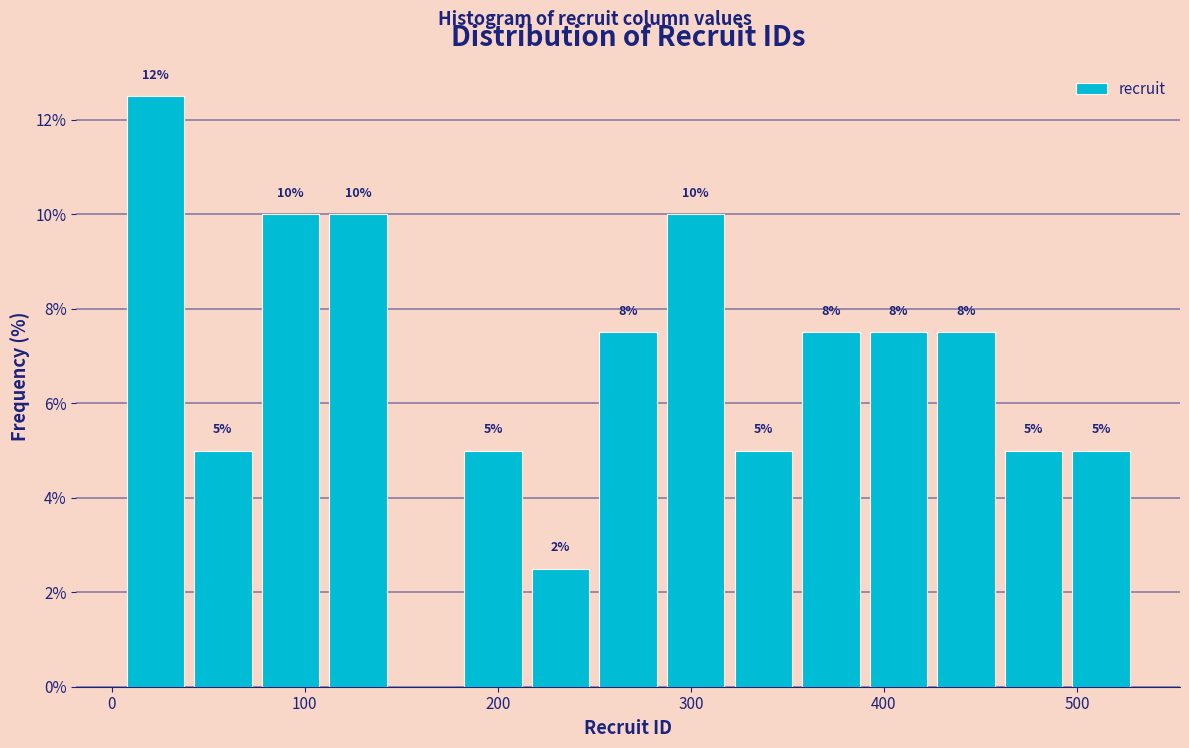

Read against the x-axis, roughly where is the centre of the tallest bar?

20